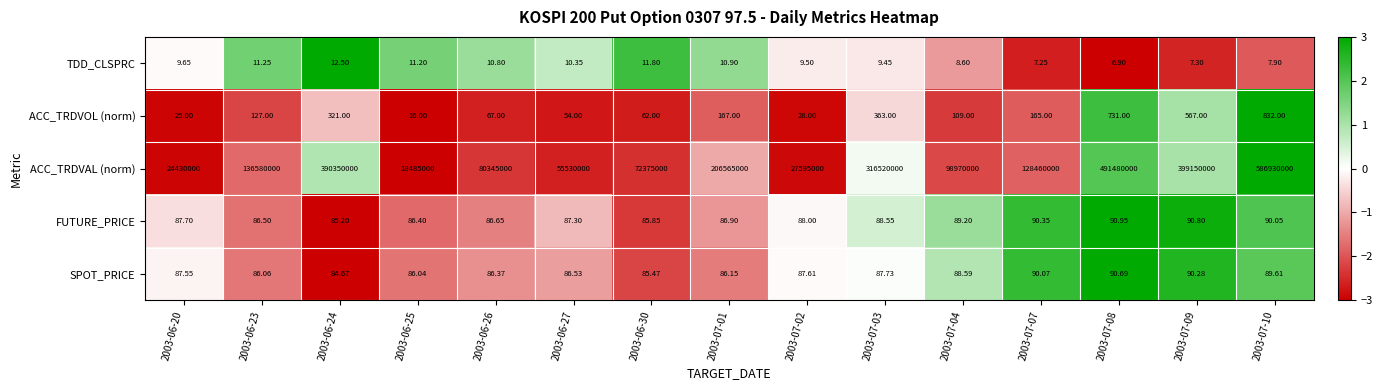

Rank the series at 2003-06-25 from highest to lowest value.

ACC_TRDVAL (norm), FUTURE_PRICE, SPOT_PRICE, ACC_TRDVOL (norm), TDD_CLSPRC